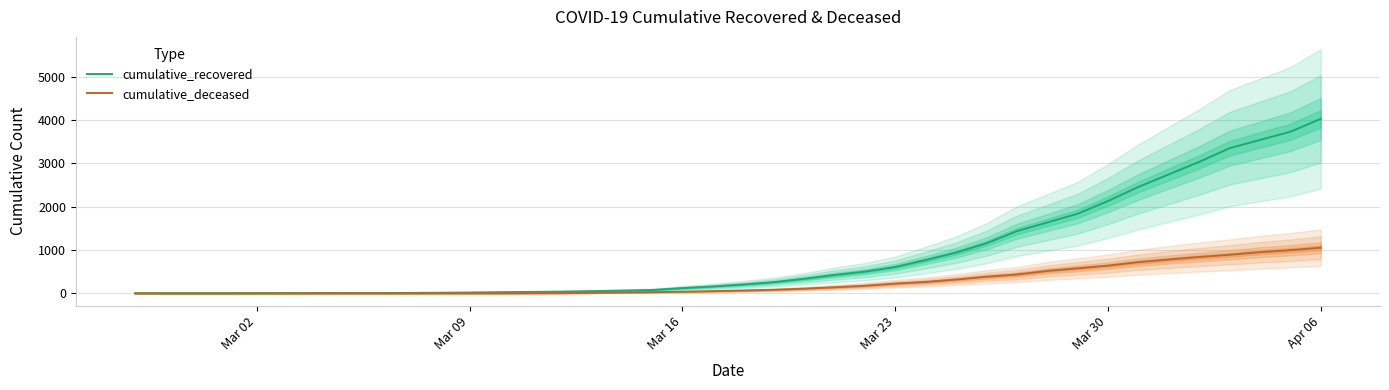

What is the total value across all series at Mar 23?

832